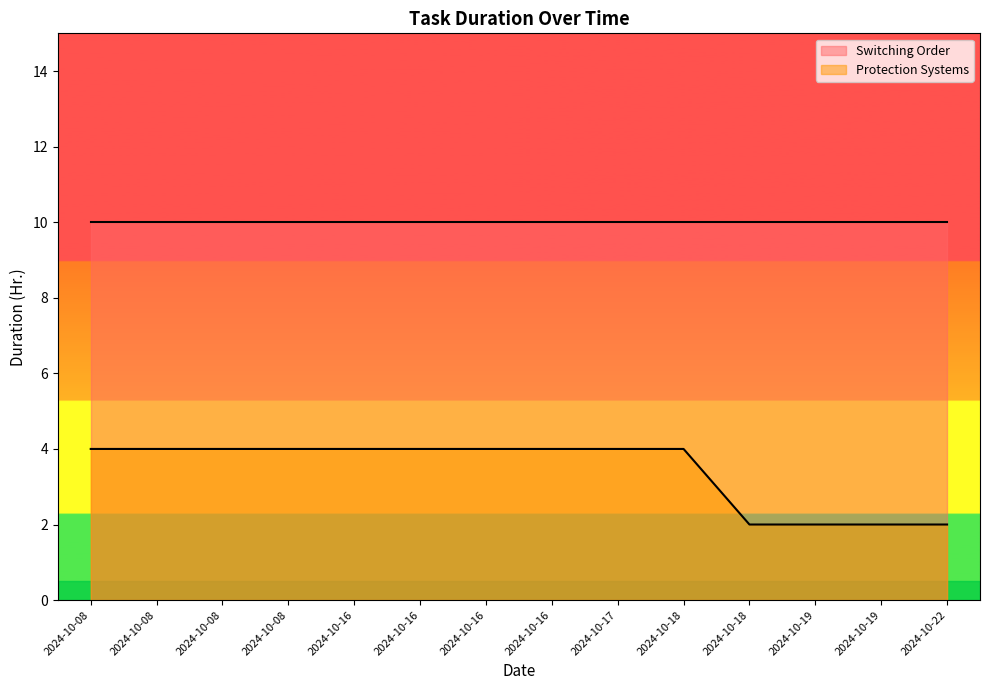

True or false: there are more than 2 points higher than both neighbors.

False